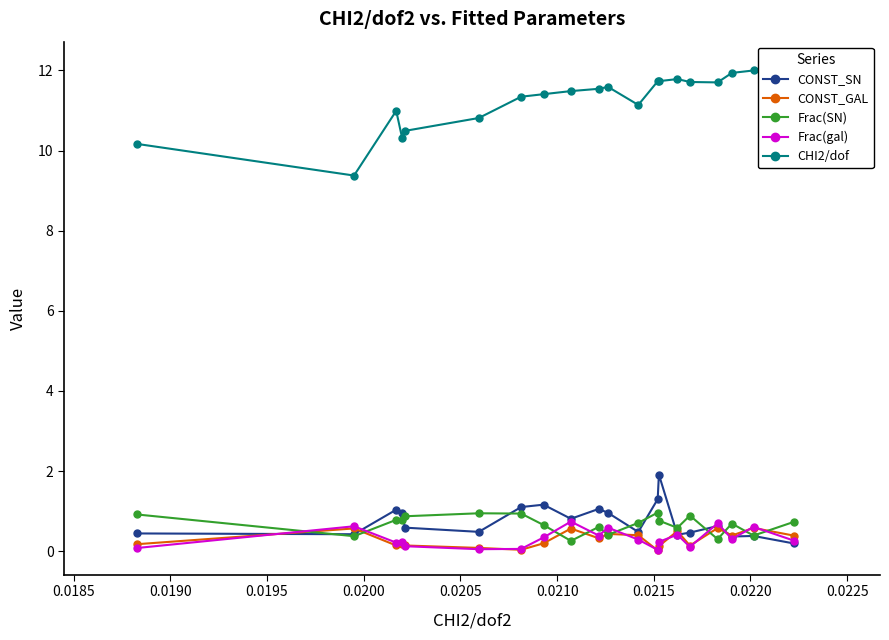

What is the sum of all CHI2/dof values?

225.3